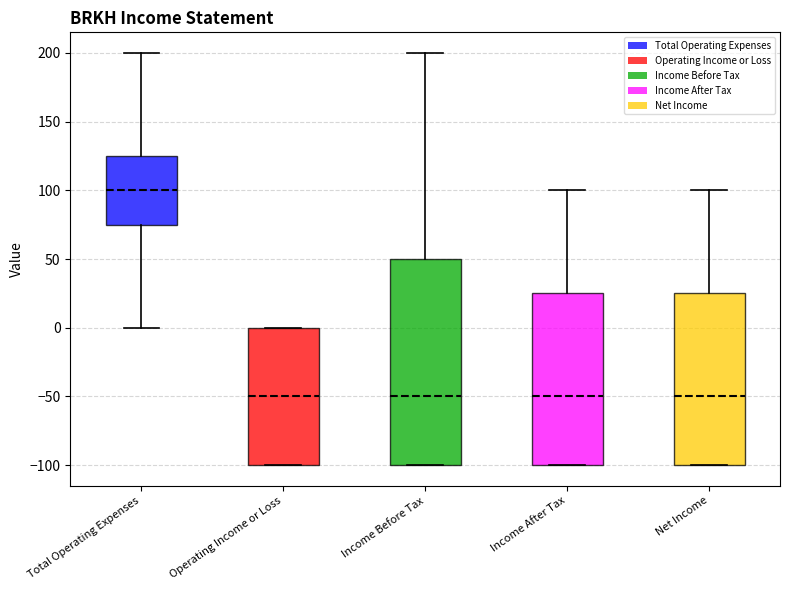

Comparing the boxes themselves (not the whiskers), which one is the tallest?

Income Before Tax